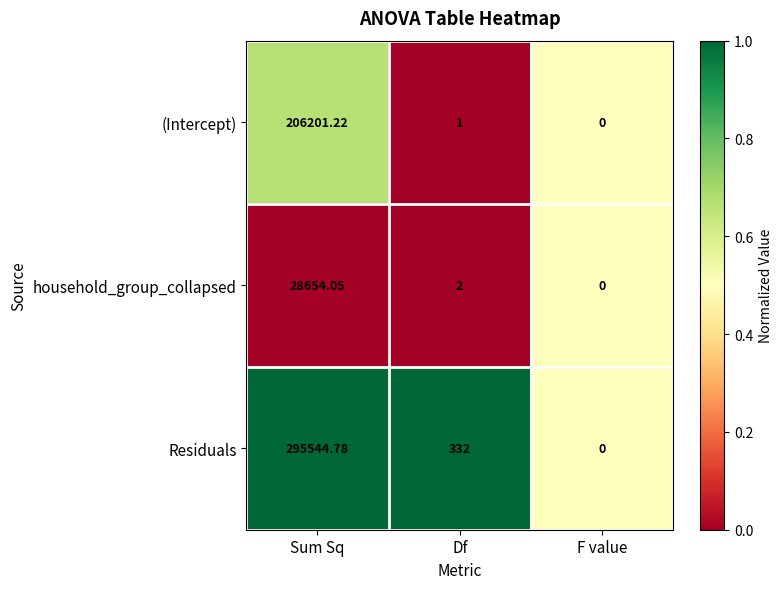

Which label corresponds to the smallest value in the chart?

F value